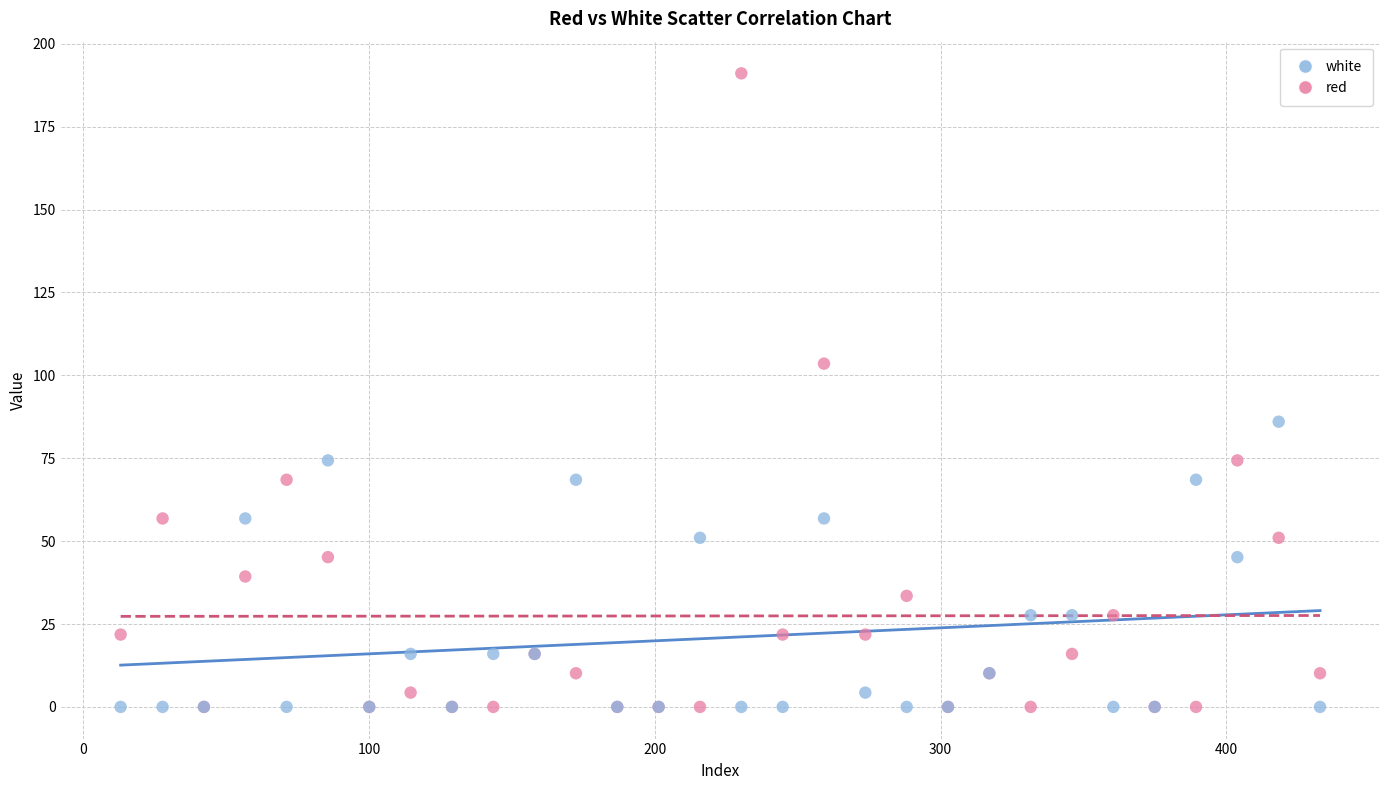

What are all the series names shown in the legend?

white, red